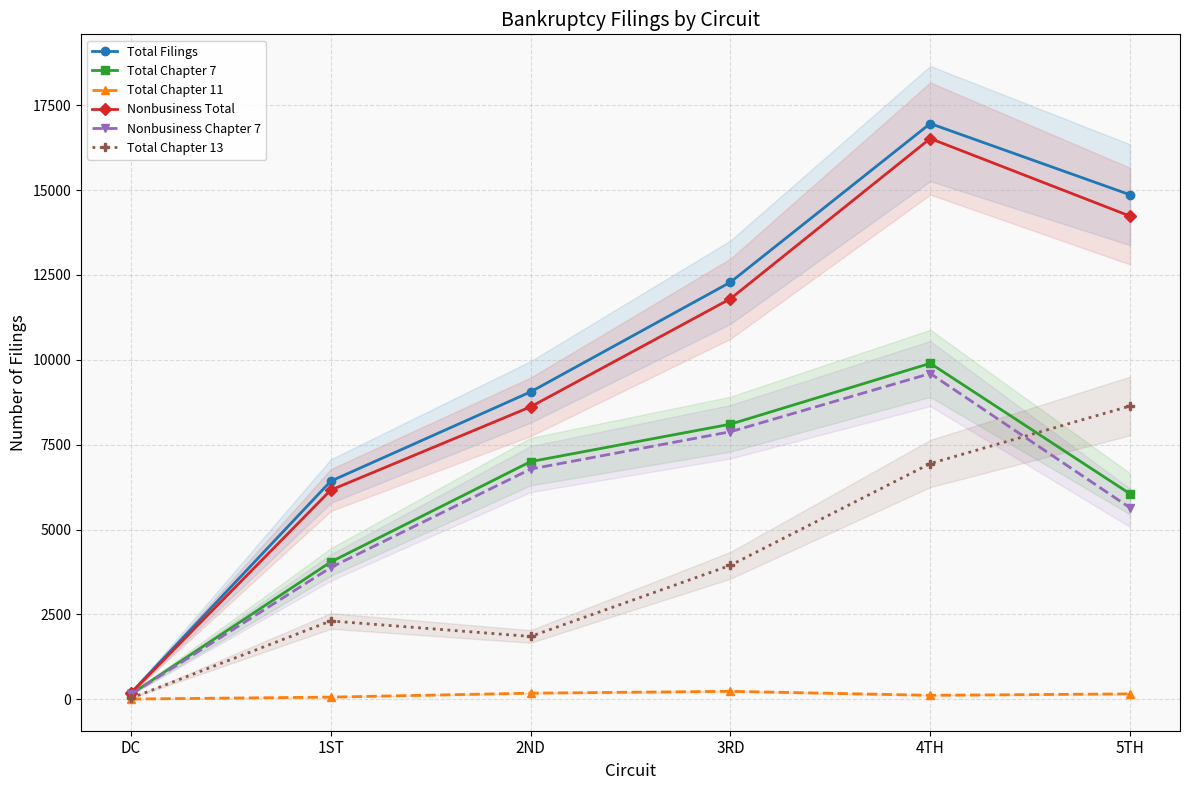

What is the label of the 4th point from the left?

3RD